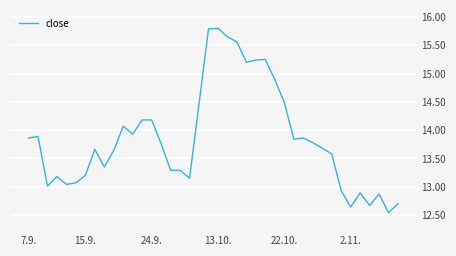

What is the difference between the maximum and minimum values?

3.3